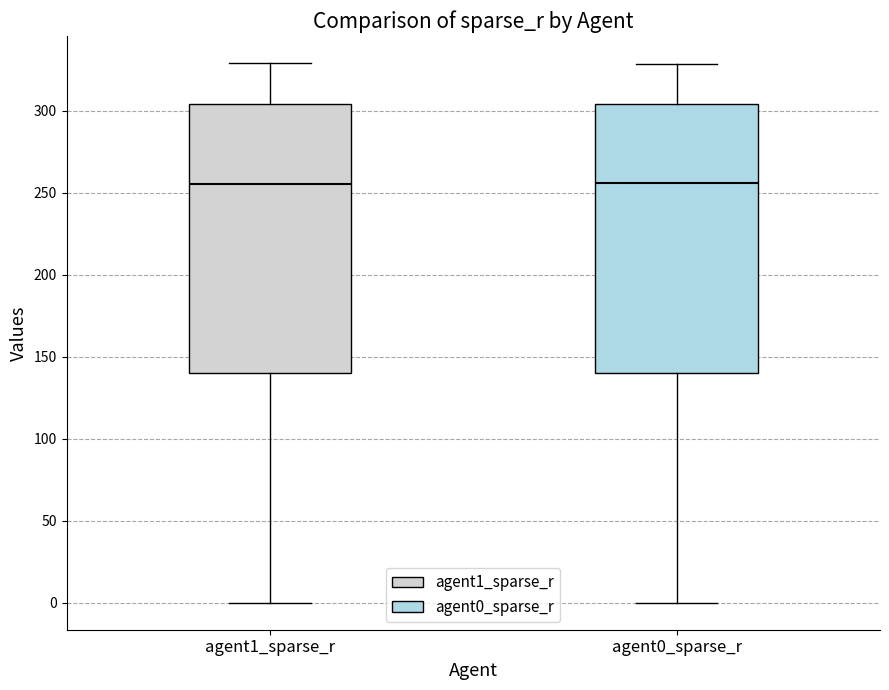

Reading left to right, read every box against the y-axis: the position of its median line, the range the box covers, and the ends of its whiskers. The values are not printed on the chart, so give them approximately, as read against the axis.

agent1_sparse_r: median 255, box 140 to 305, whiskers 0 to 330
agent0_sparse_r: median 255, box 140 to 305, whiskers 0 to 330